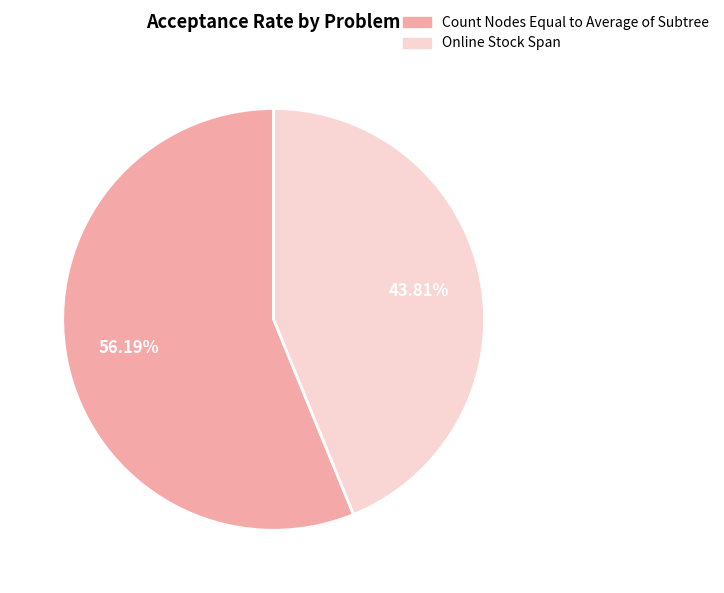

Is the sum of Count Nodes Equal to Average of Subtree and Online Stock Span greater than half?

Yes